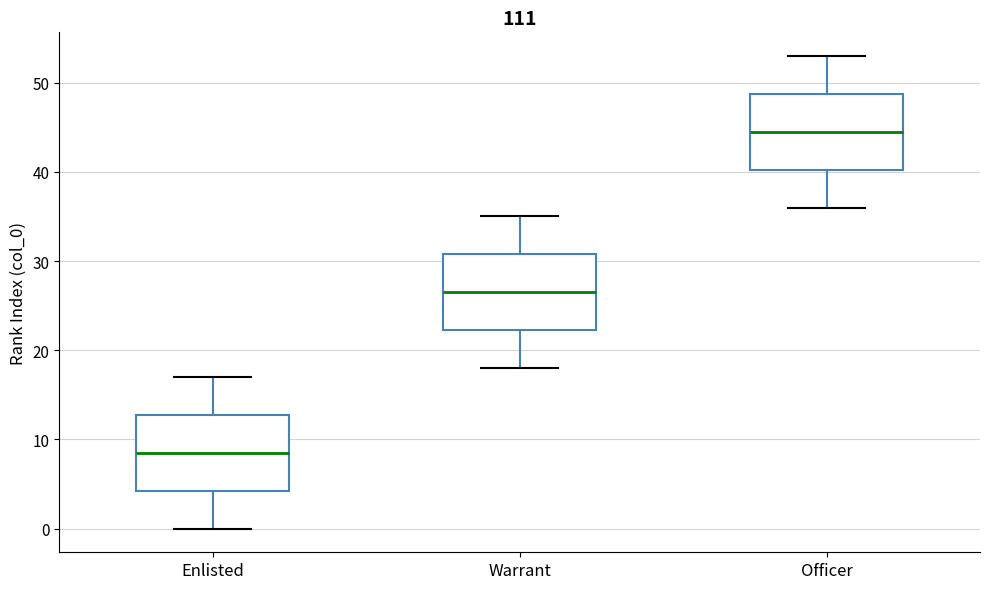

Reading left to right, transcribe this box plot: for each box, give where its median line is, the range the box spans, and where its two whiskers end, as read against the y-axis. The values are not printed on the chart, so give them approximately, as read against the axis.

Enlisted: median 9, box 4 to 13, whiskers 0 to 17
Warrant: median 27, box 22 to 31, whiskers 18 to 35
Officer: median 45, box 40 to 49, whiskers 36 to 53